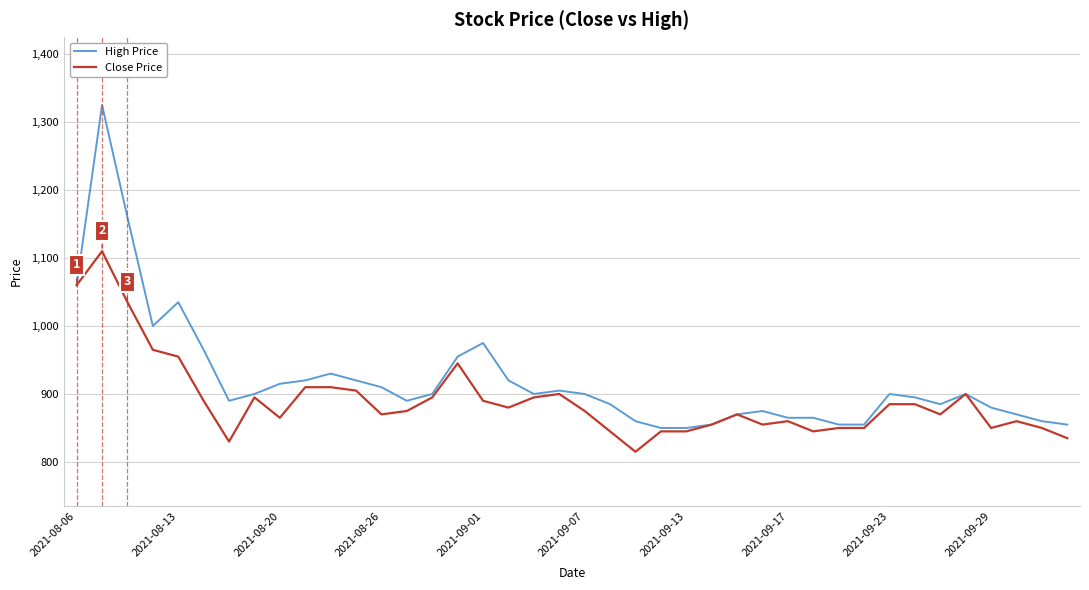

Which series has the largest range (max minus min)?

High Price